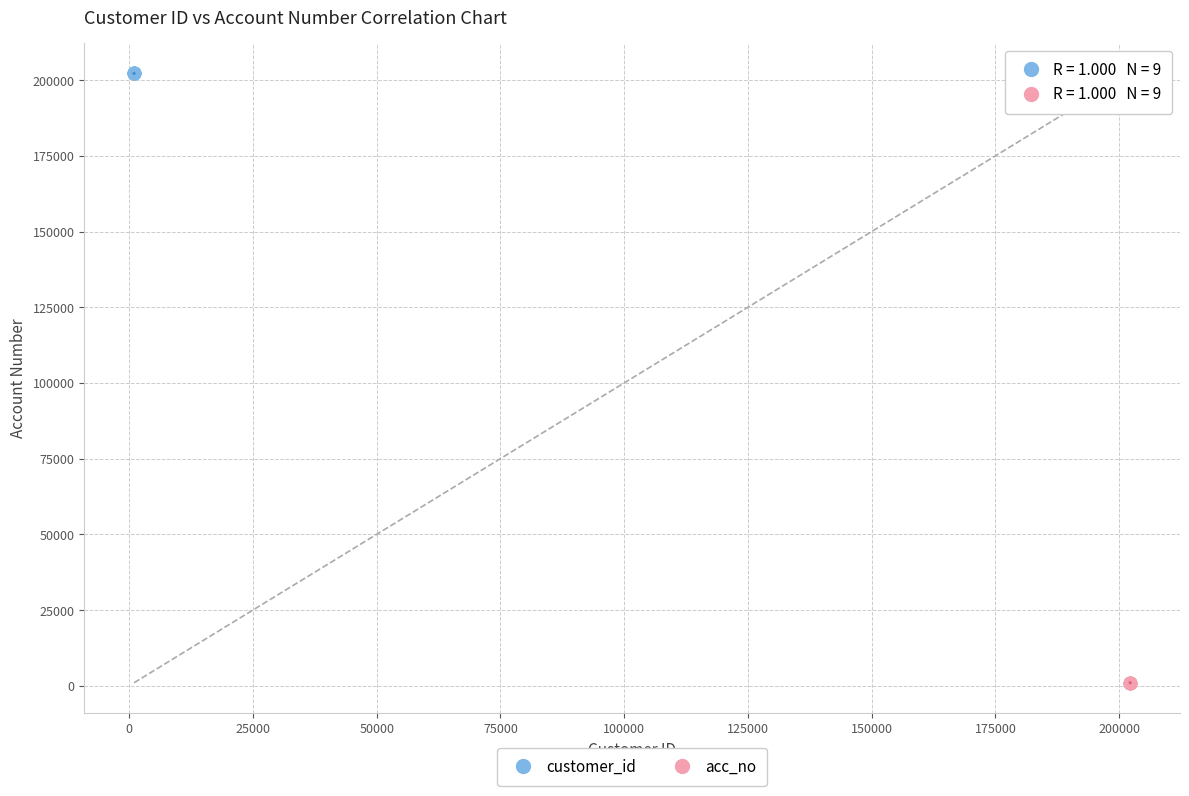

Which series reaches the minimum Y coordinate?

acc_no